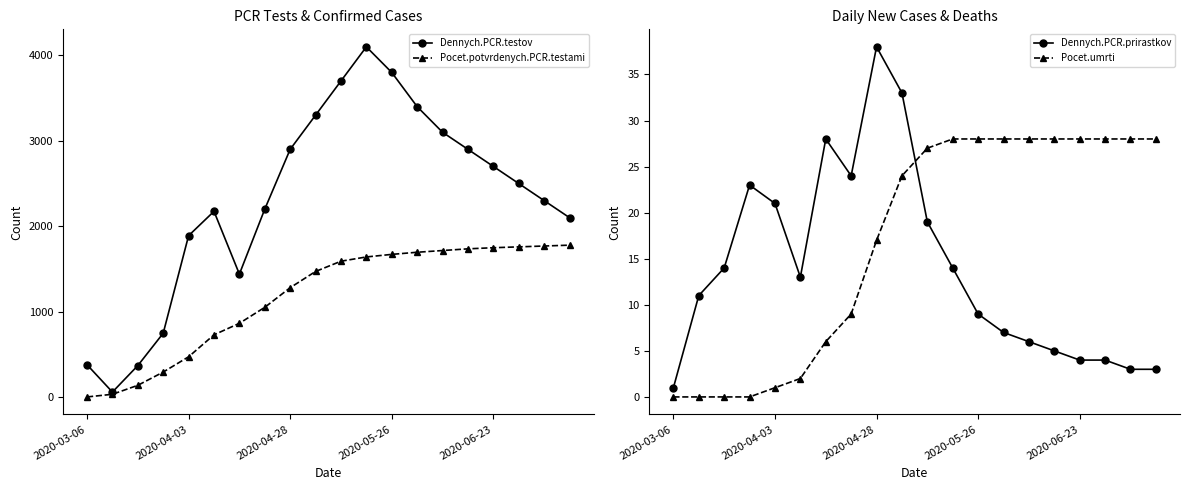

Which series has the largest range (max minus min)?

Dennych.PCR.testov